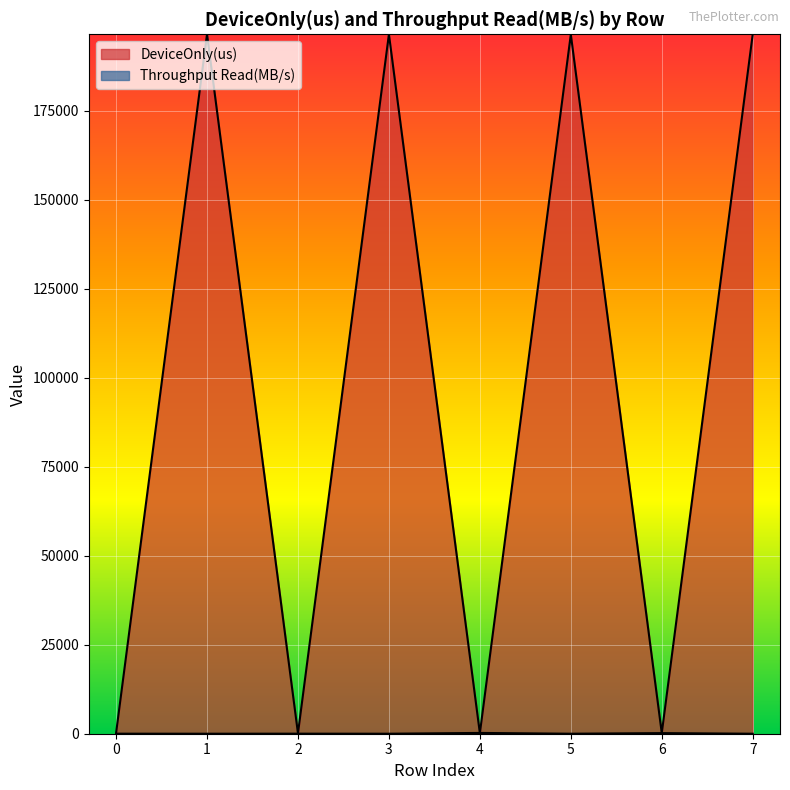

At which label does DeviceOnly(us) first exceed 196491?

1